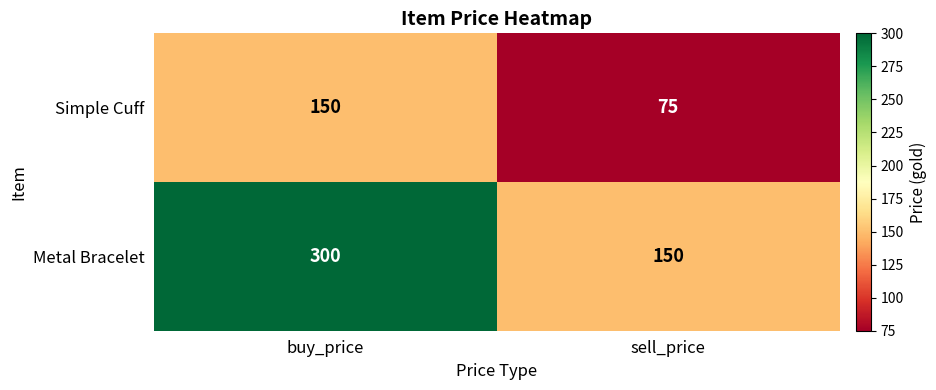

Reading left to right, list all the values displayed in this chart.

Simple Cuff: 150	75
Metal Bracelet: 300	150